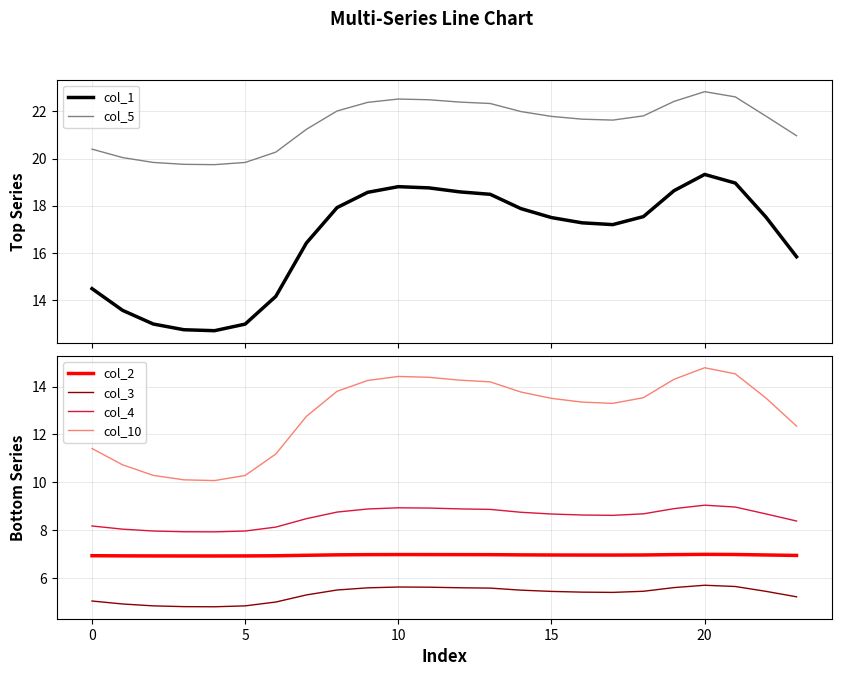

How many series are shown in this chart?

6